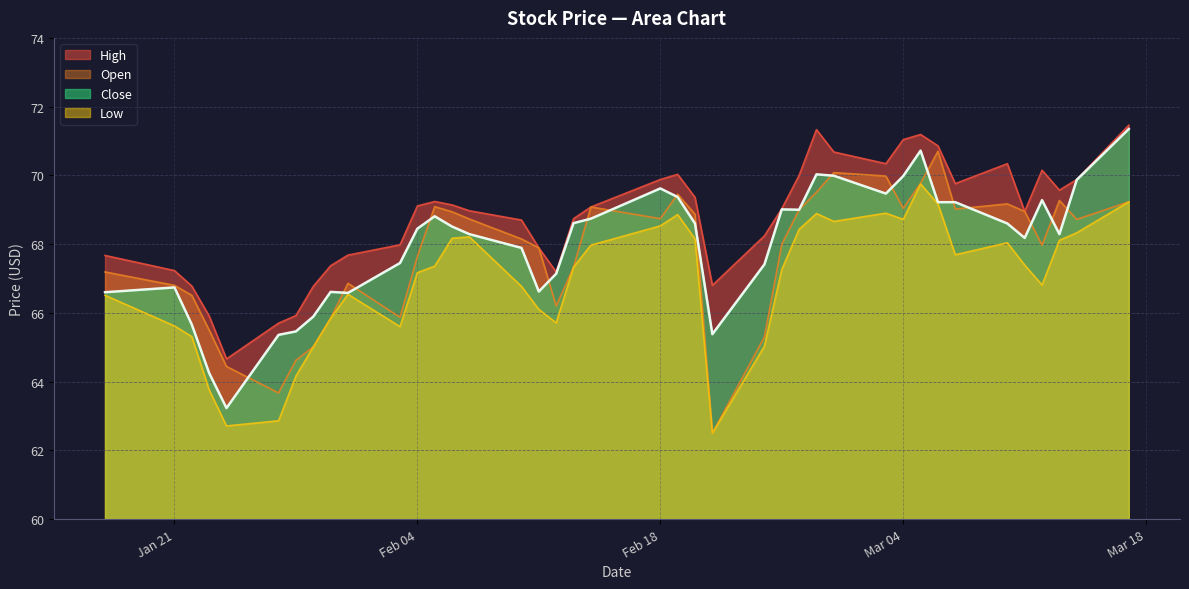

What is the smallest value displayed?

62.5